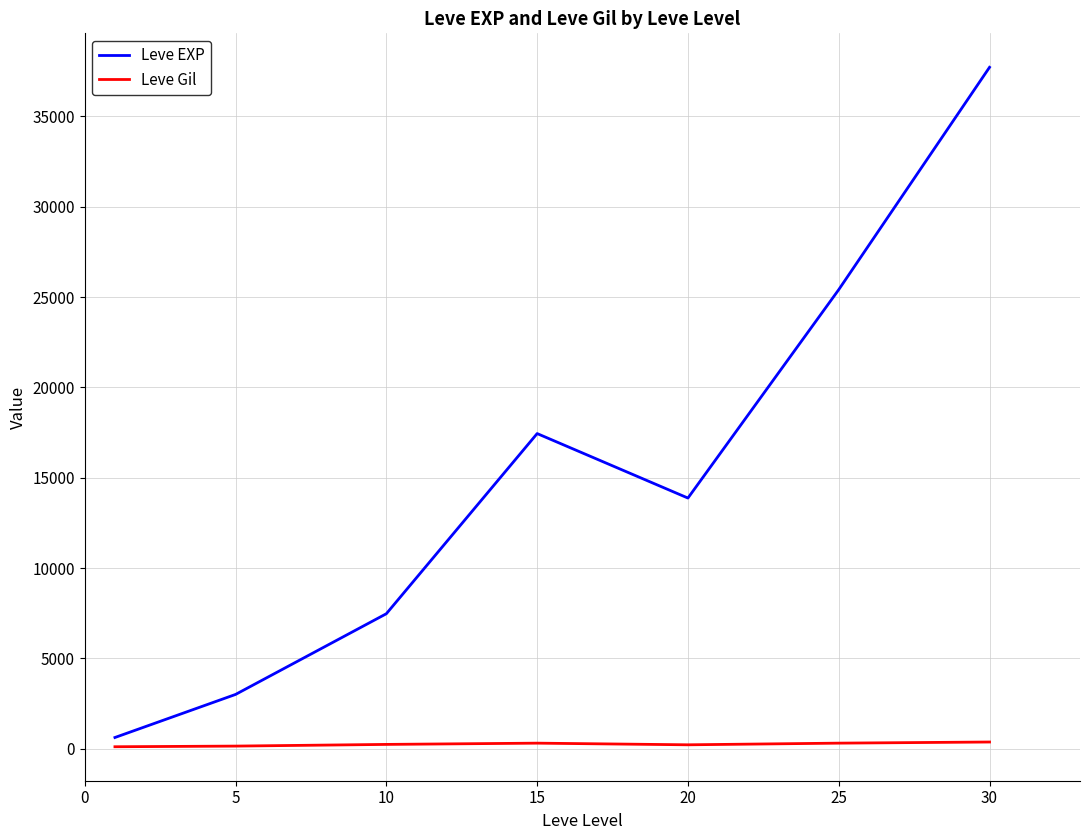

What is the sum of all Leve Gil values?

1725.6